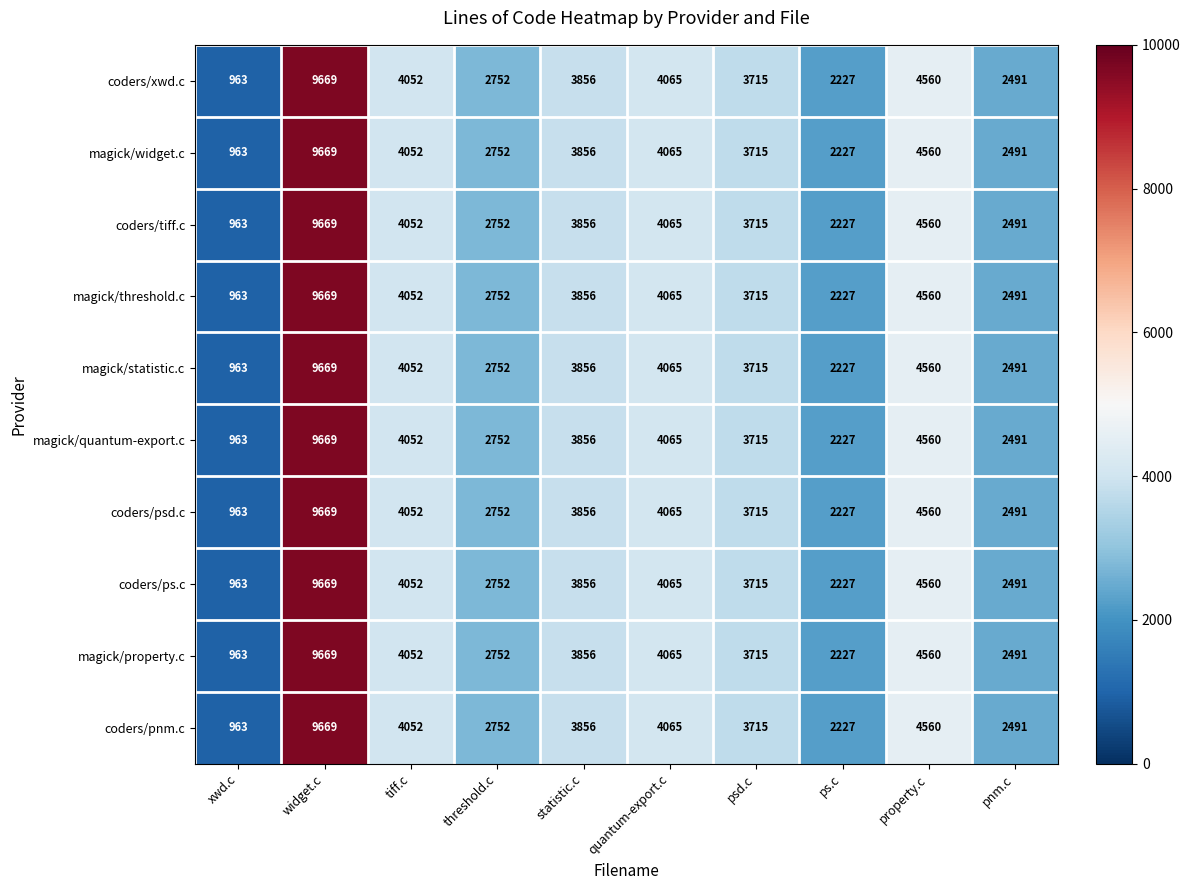

Is it true that coders/tiff.c equals 4065 at quantum-export.c?

True